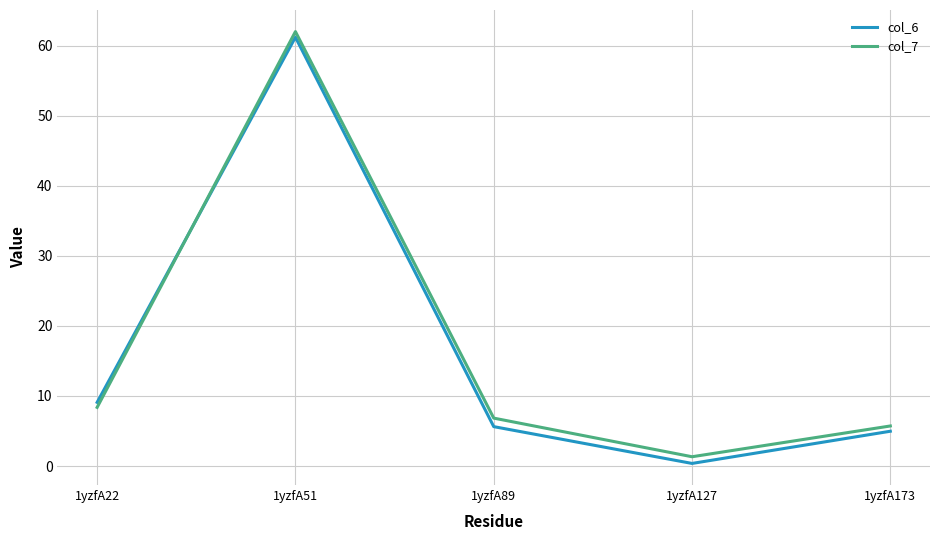

At which category does col_7 reach its first local peak?

1yzfA51